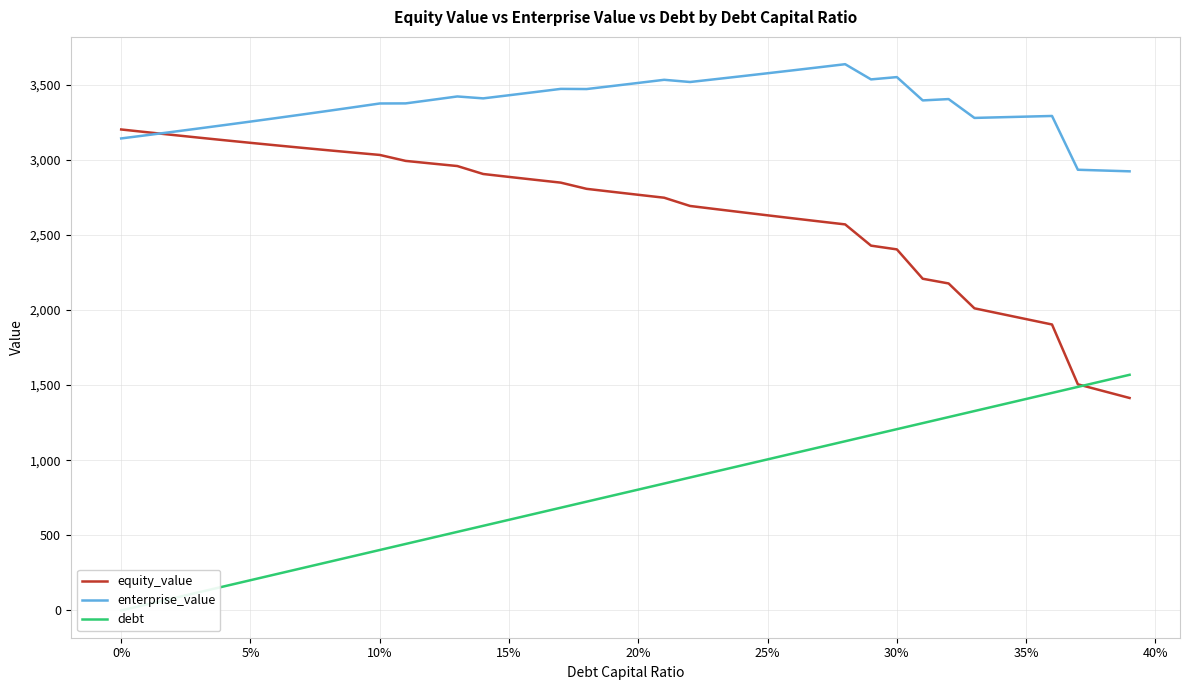

After their last crossing, which series has the higher values: enterprise_value or equity_value?

enterprise_value